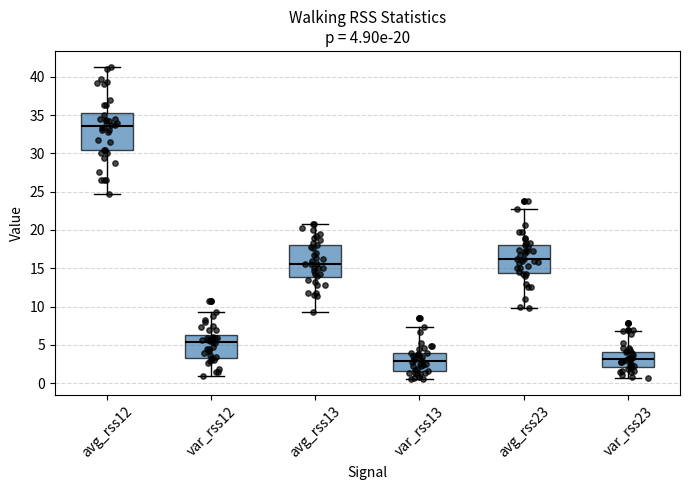

Which box is the tallest, from its lower edge to its upper edge?

avg_rss12